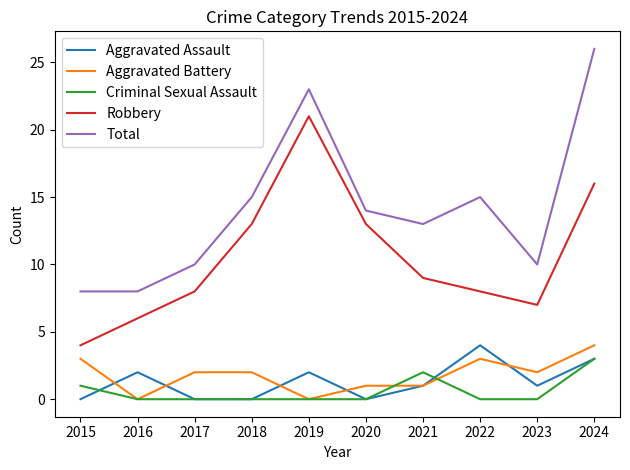

Which series has the largest total across all categories?

Total